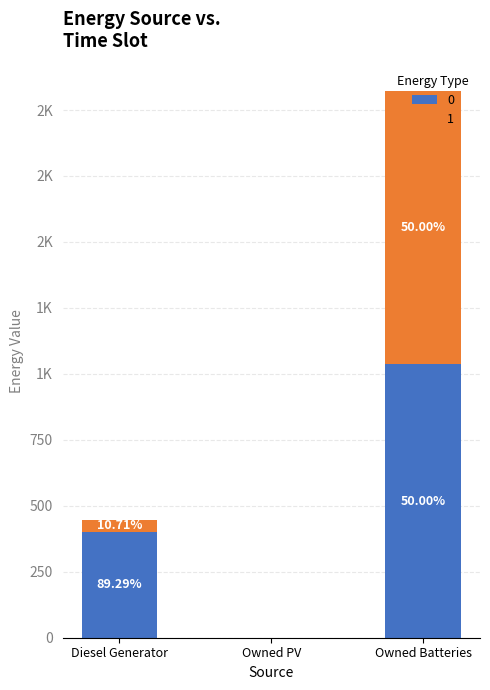

What are all the series names shown in the legend?

0, 1